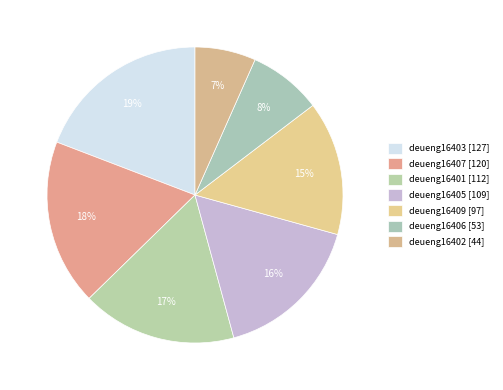

How many slices are in this pie chart?

7